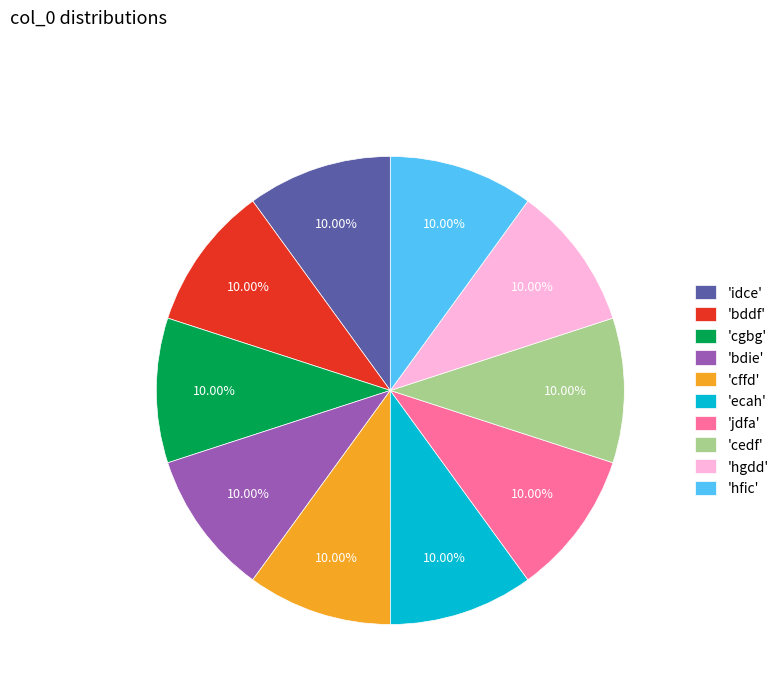

Approximately how many times larger is the value at 'hfic' compared to 'ecah'?

1.0